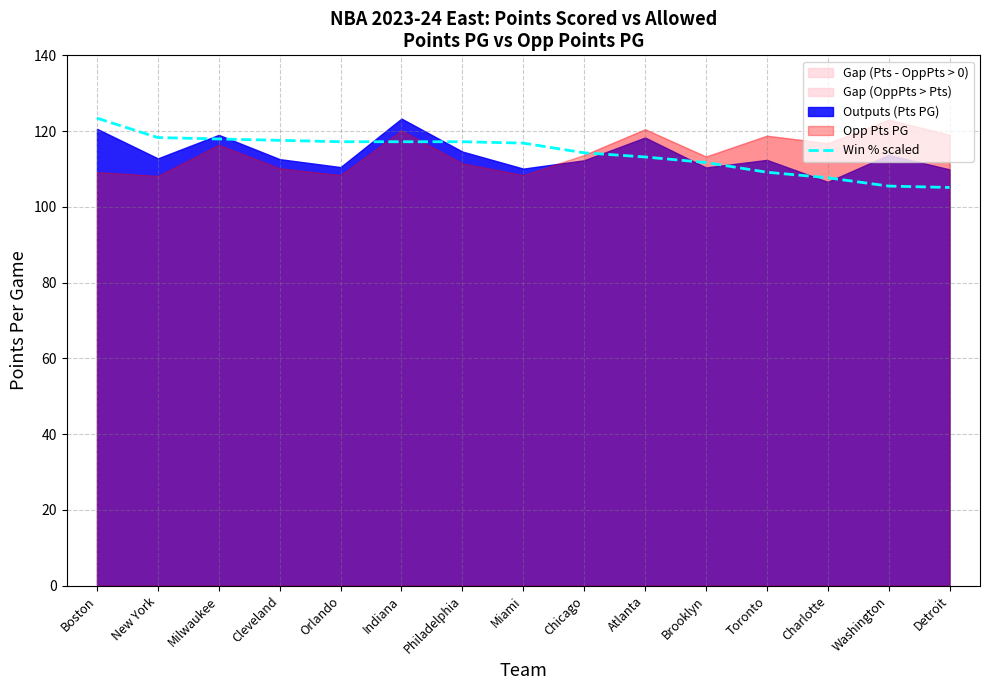

The chart shows a value of 107.7 at Charlotte. True or false?

True